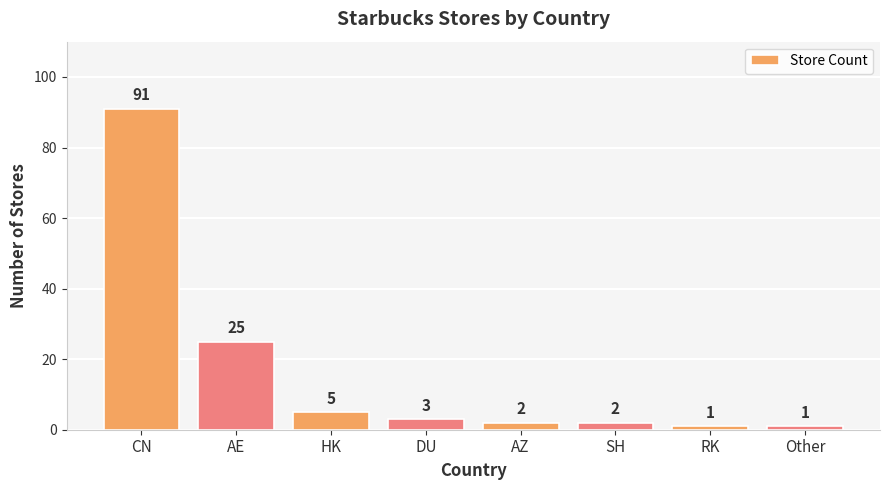

Reading left to right, transcribe all the data shown in this chart.

CN=91	AE=25	HK=5	DU=3	AZ=2	SH=2	RK=1	Other=1